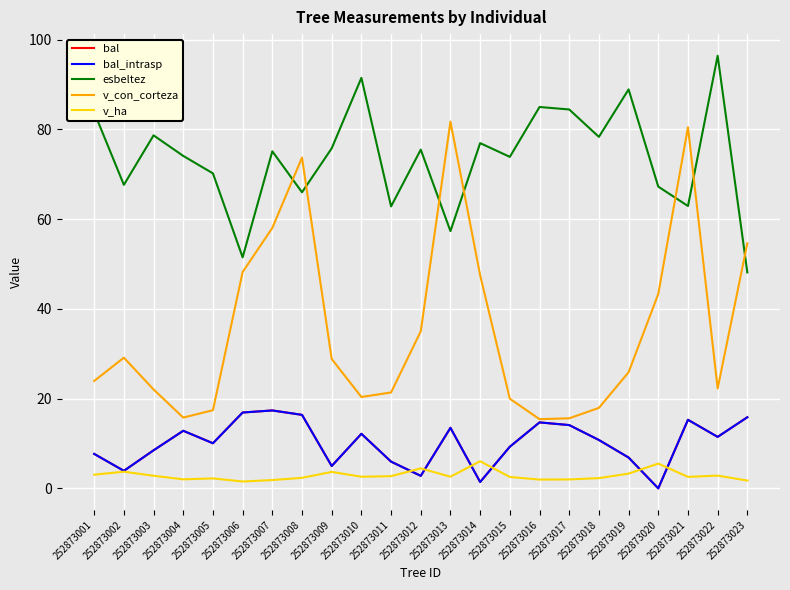

Is this an area chart (filled region under the line)?

No